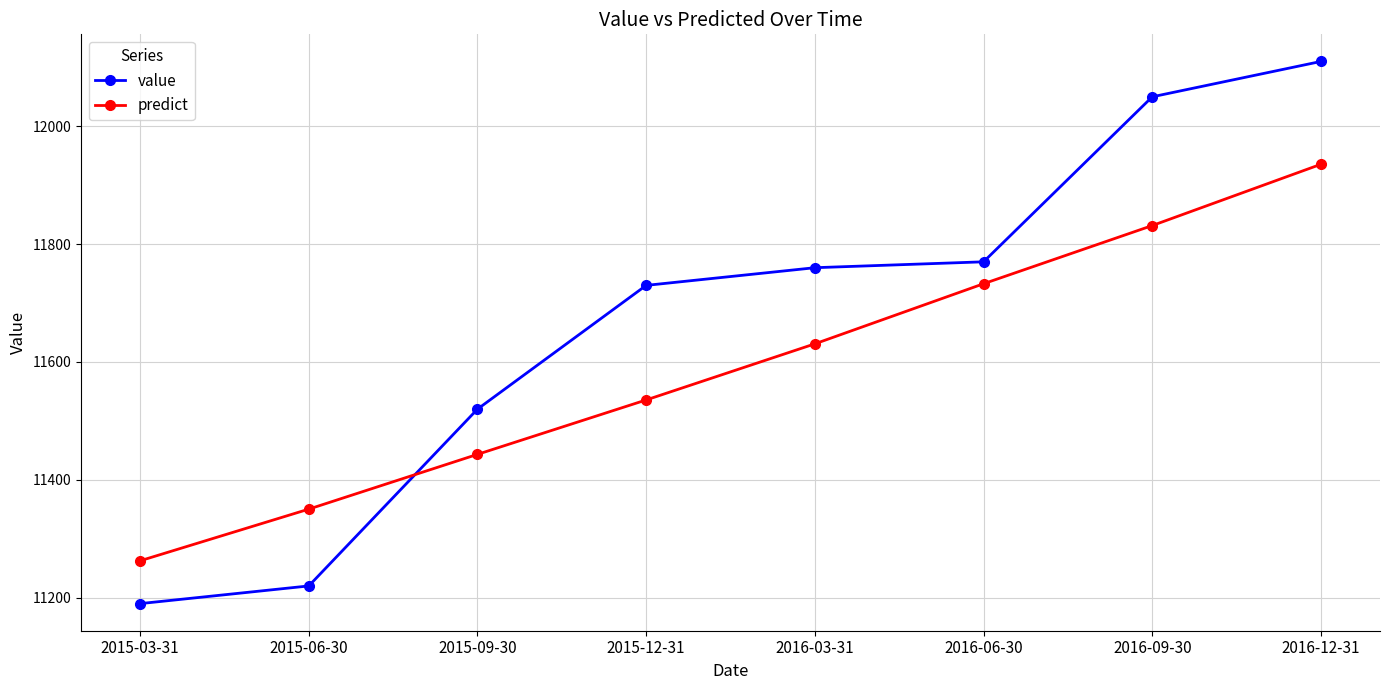

Which label corresponds to the largest value in the chart?

2016-12-31